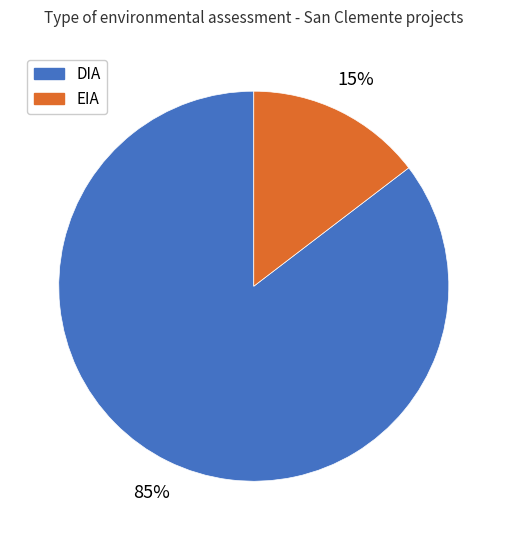

What percentage is the DIA slice, to the nearest percent?

85%